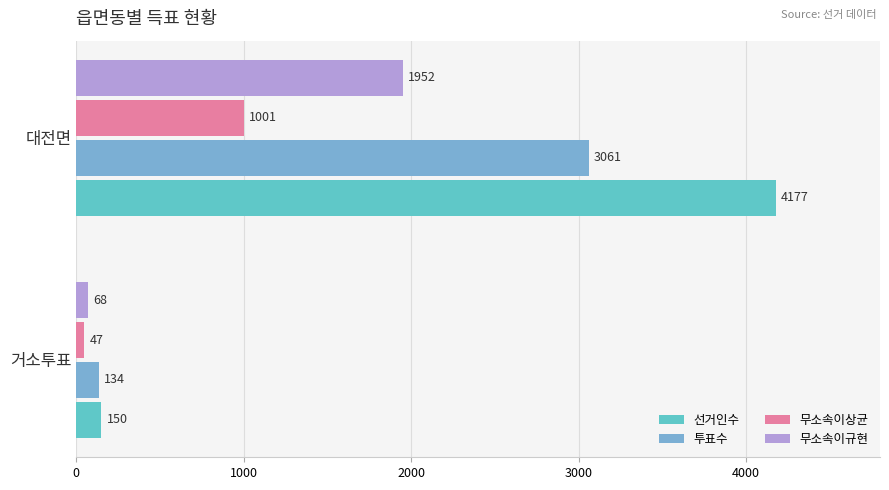

Reading left to right, extract all data points from this chart.

선거인수: 150	4177
투표수: 134	3061
무소속이상균: 47	1001
무소속이규현: 68	1952